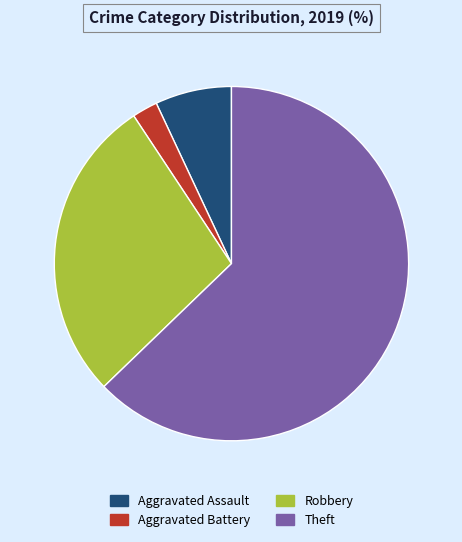

Rank the categories by value from highest to lowest.

Theft, Robbery, Aggravated Assault, Aggravated Battery